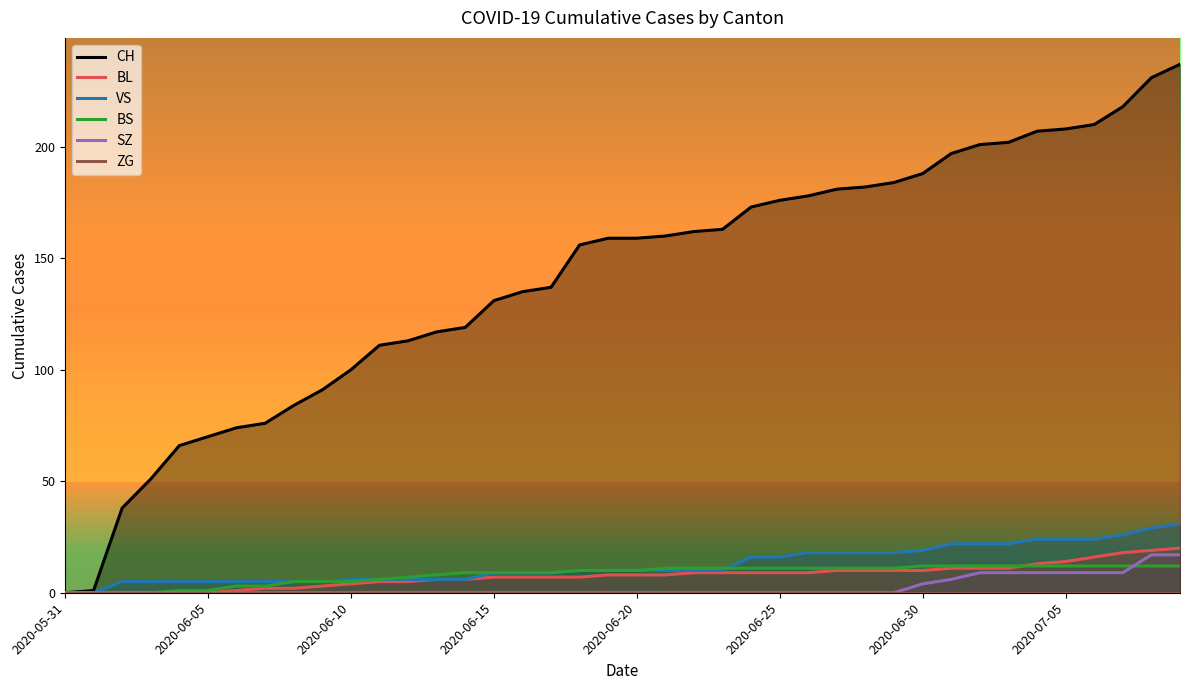

The value of CH at 2020-06-20 is 159. True or false?

True